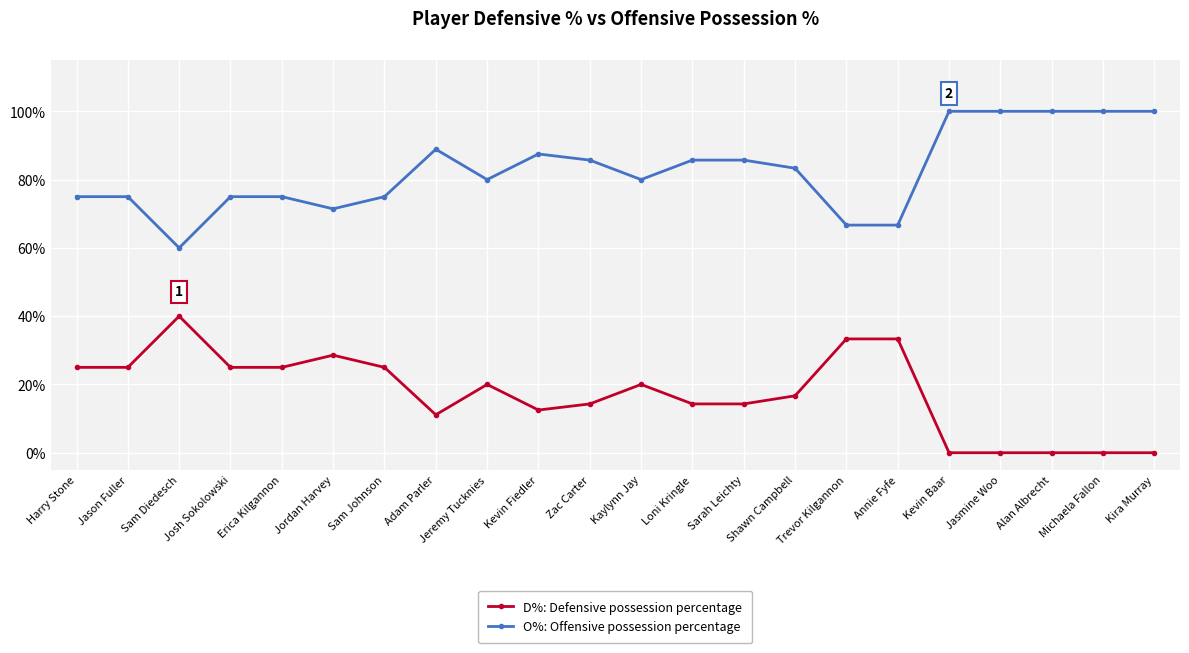

What is the sum of the O%: Offensive possession percentage values at Trevor Kilgannon and Josh Sokolowski?

141.7